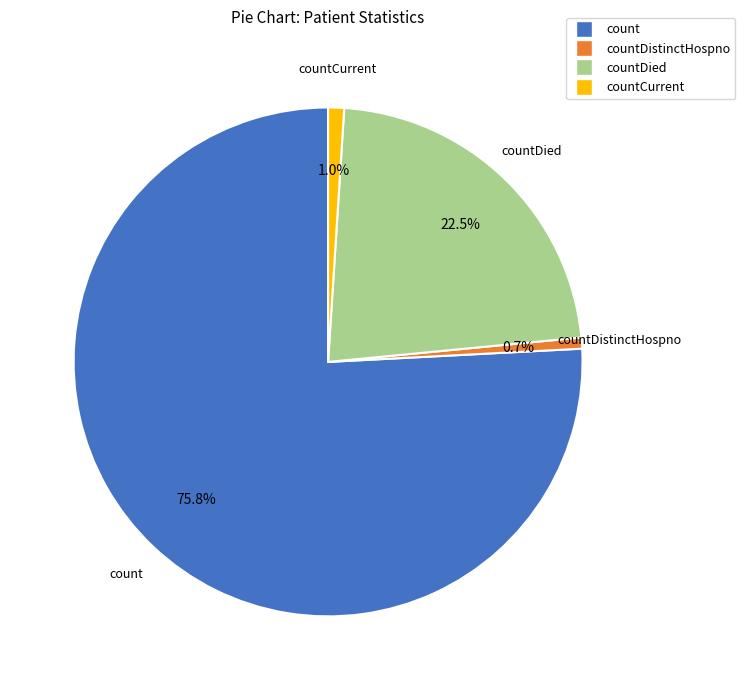

Is there any slice that represents more than half of the pie?

Yes